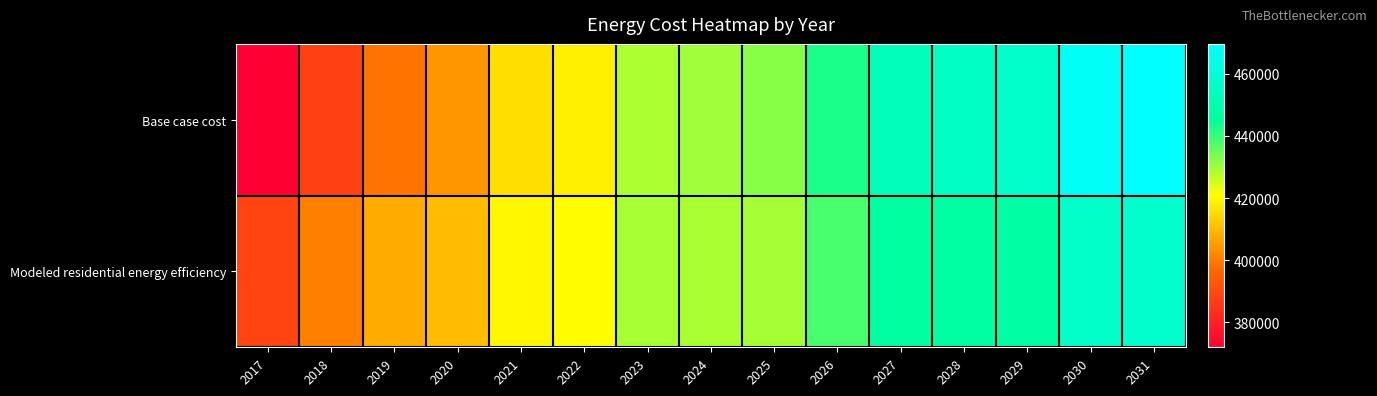

Reading right to left, what are all the values shown in this chart?

Base case cost: 2031=469655.2	2030=467367.5	2029=457363.1	2028=455125.7	2027=453261.3	2026=442687.4	2025=432214.3	2024=430077.7	2023=428653.3	2022=418364.9	2021=415583.2	2020=404105.5	2019=398676.6	2018=387479.4	2017=371948.3
Modeled residential energy efficiency: 2031=457603.4	2030=456831.7	2029=448196.2	2028=447523.6	2027=447163.5	2026=438205.4	2025=429374.5	2024=428907.3	2023=429008.7	2022=420445.8	2021=419589.9	2020=410238.9	2019=407480.9	2018=400441.2	2017=388329.0